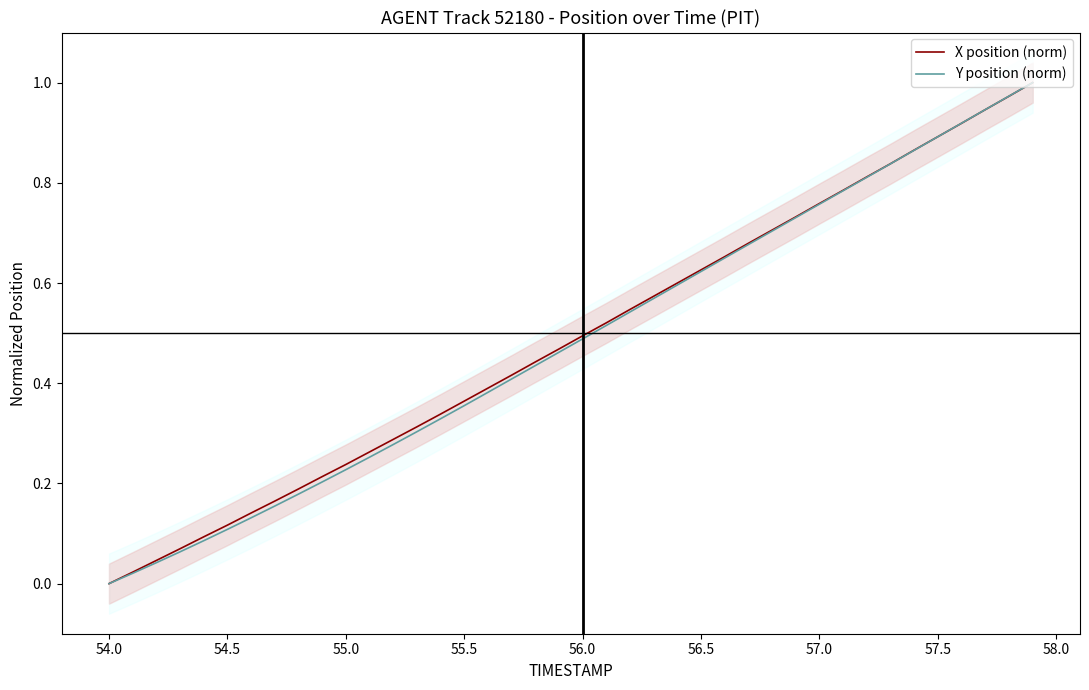

The value of Y position (norm) at 56.5 is 1.0. True or false?

False